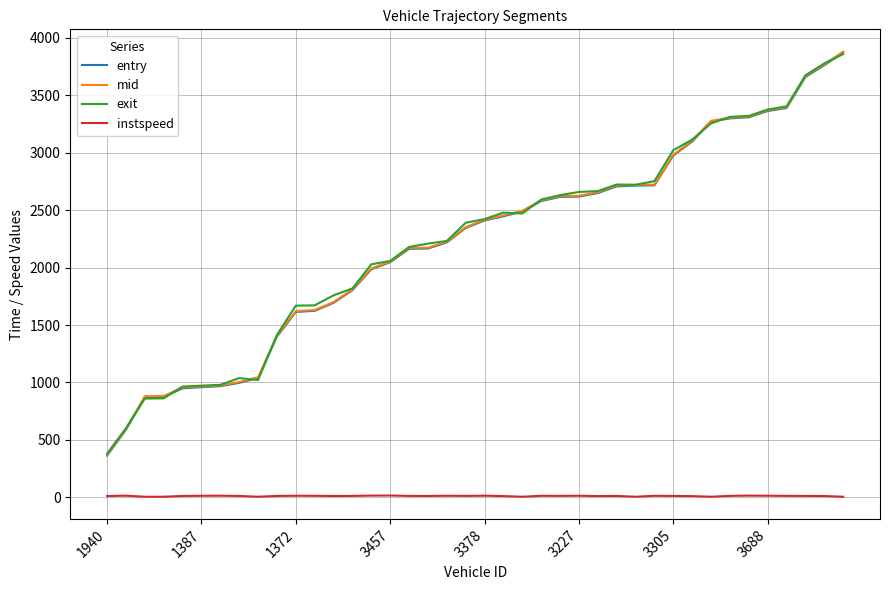

What is the lowest value of the exit series?

380.2